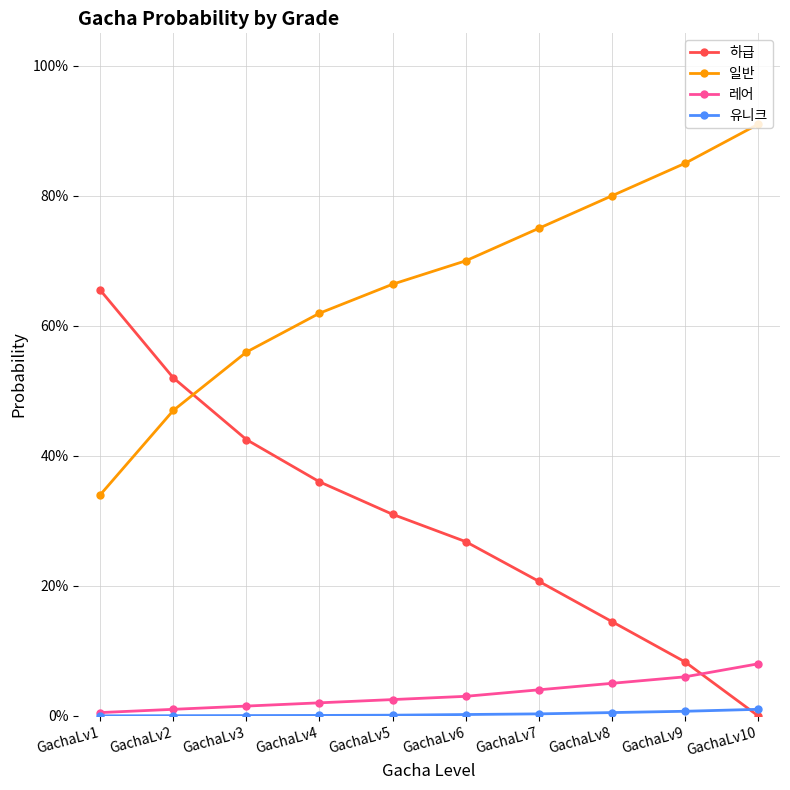

What is the total value across all series at GachaLv2?

1.0